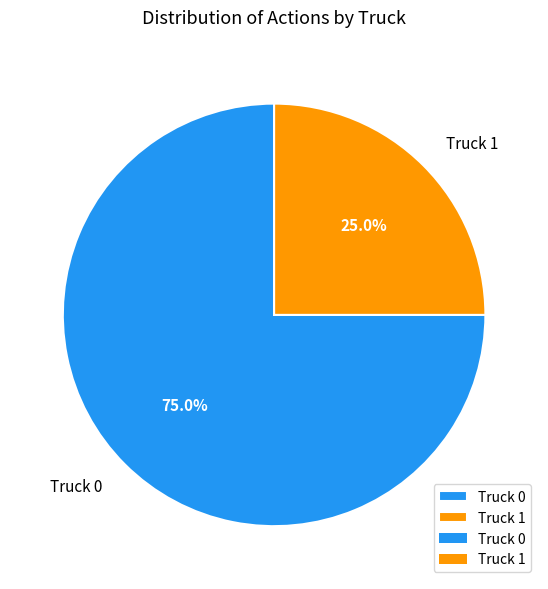

True or false: Truck 1 accounts for 33% of the total.

False